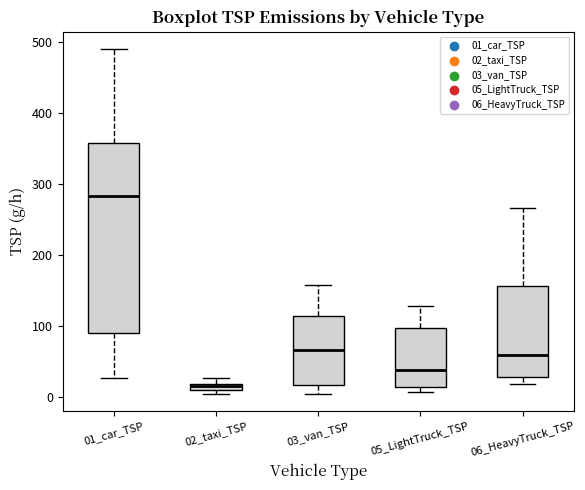

Which box's median line is the highest?

01_car_TSP